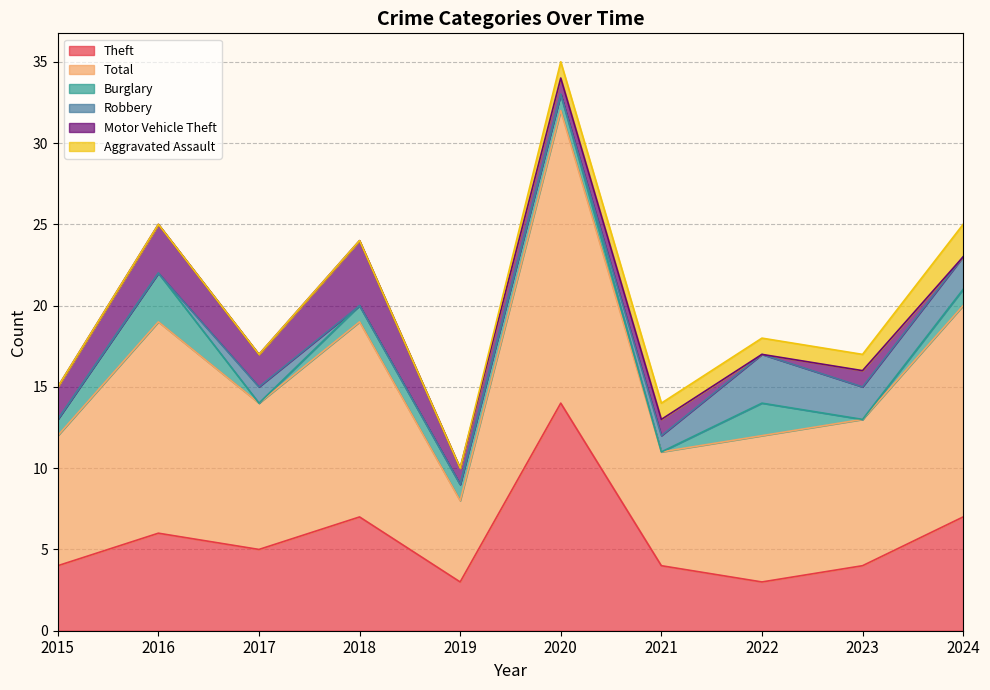

Reading right to left, extract all data points from this chart.

Theft: 7	4	3	4	14	3	7	5	6	4
Total: 13	9	9	7	18	5	12	9	13	8
Burglary: 1	0	2	0	1	1	1	0	3	1
Robbery: 2	2	3	1	0	0	0	1	0	0
Motor Vehicle Theft: 0	1	0	1	1	1	4	2	3	2
Aggravated Assault: 2	1	1	1	1	0	0	0	0	0